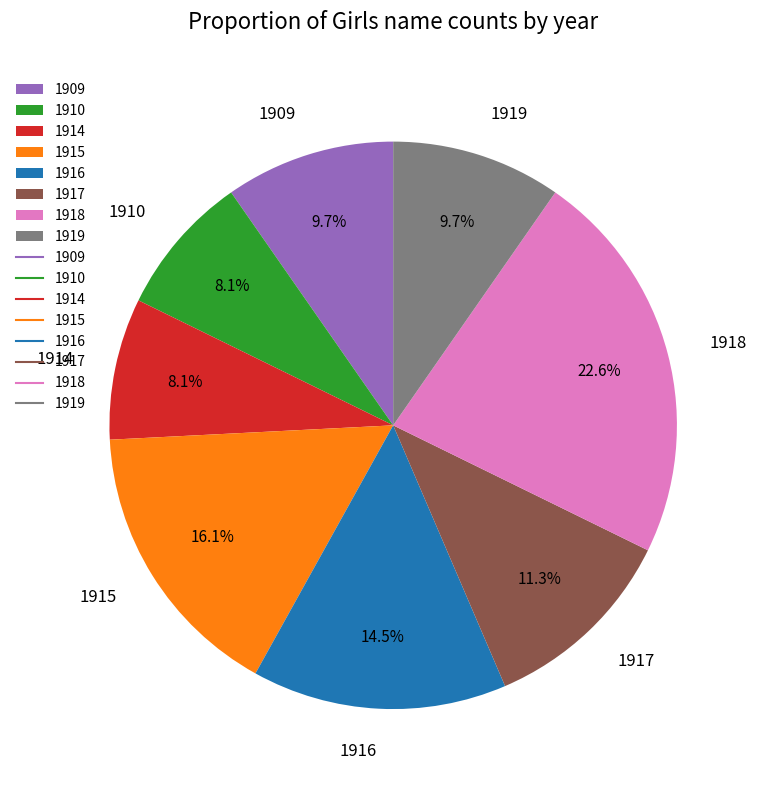

To the nearest percent, what is the average slice percentage?

12%